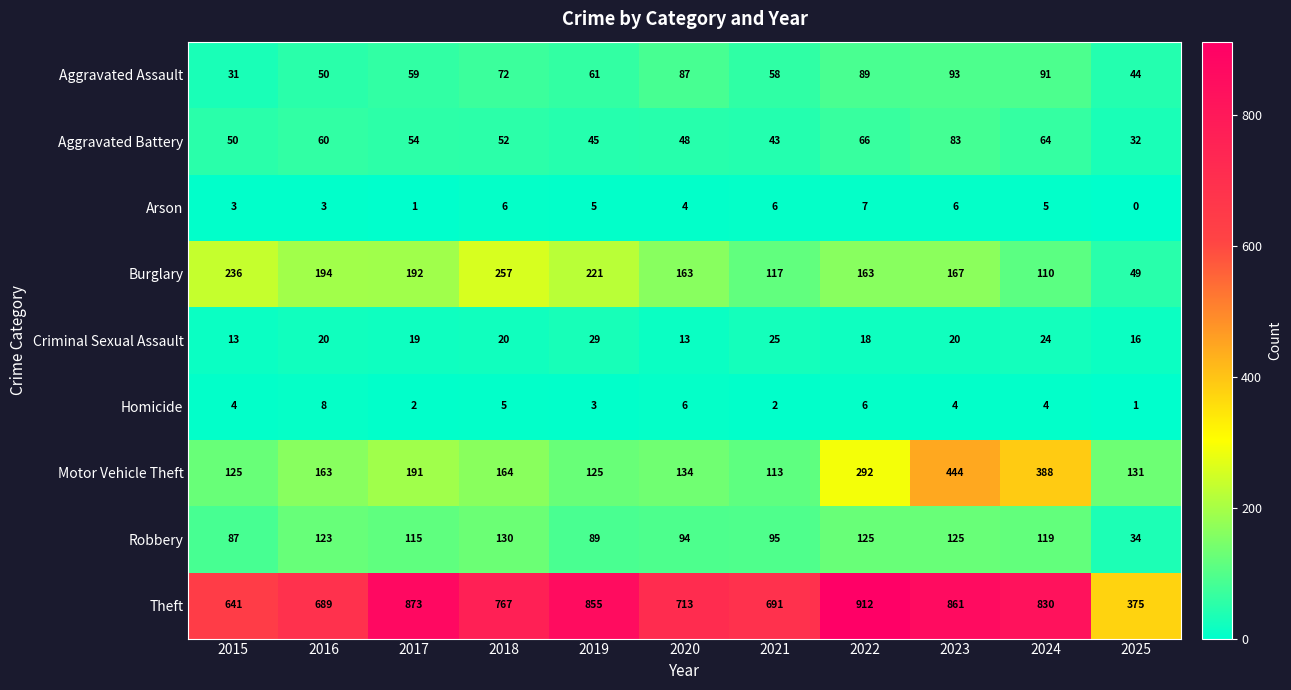

Which series has the largest total across all categories?

Theft